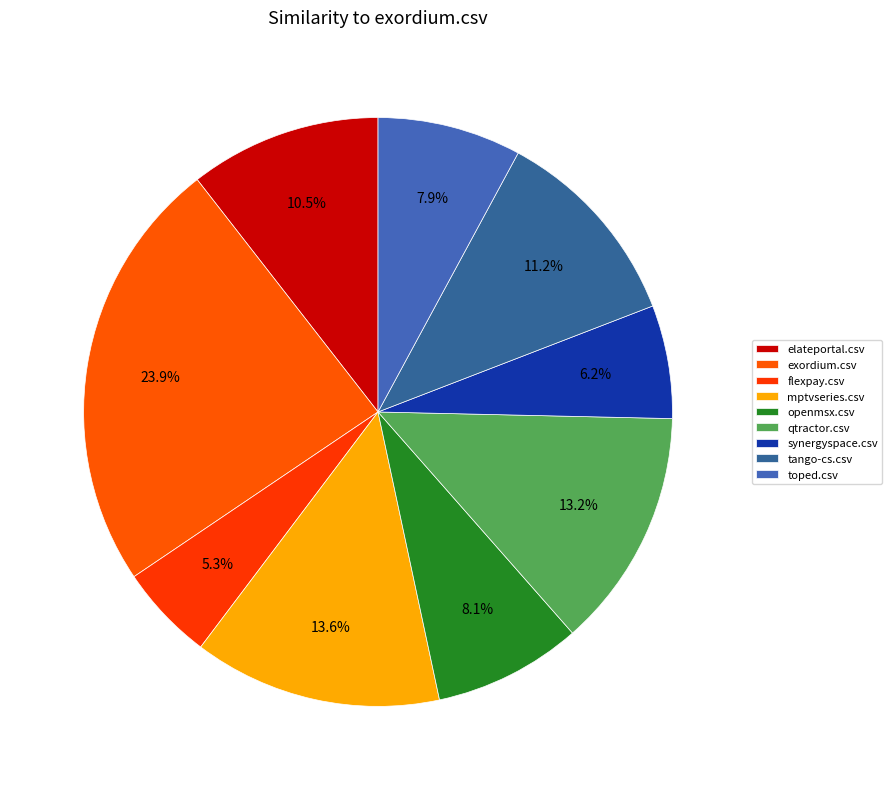

Combined, what portion of the pie is elateportal.csv and openmsx.csv?

18.7%